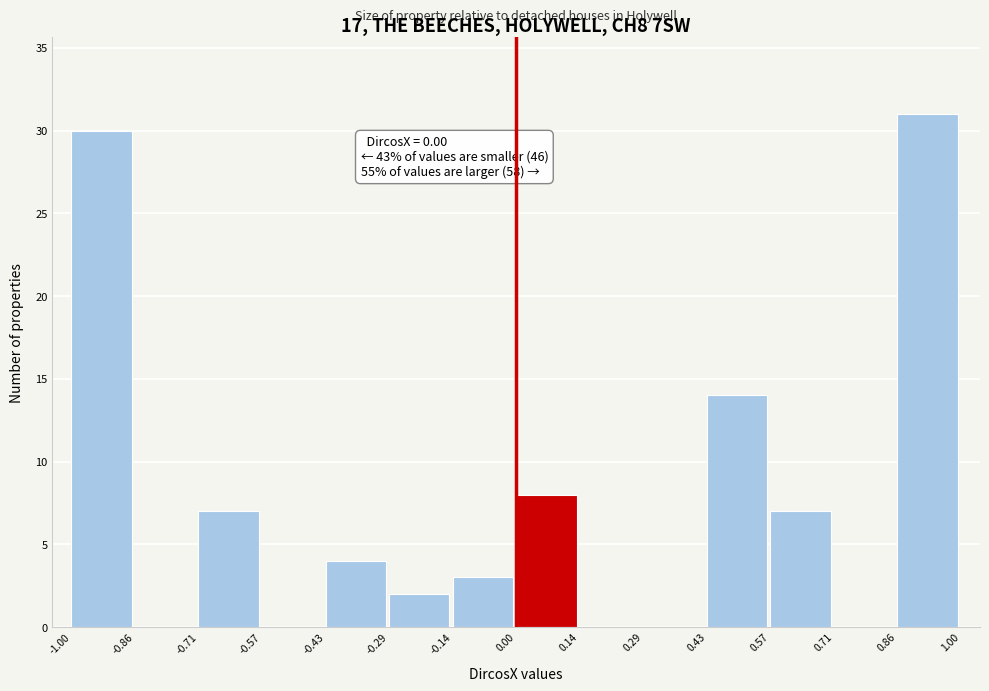

Over which range of the x-axis is the bar tallest?

0.86 to 1.00